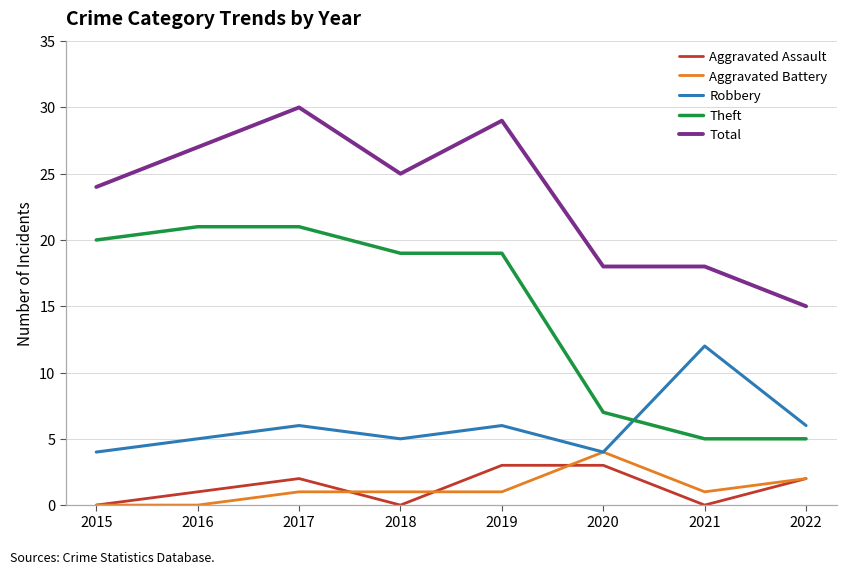

What is the spread (max minus min) of values at 2022?

13